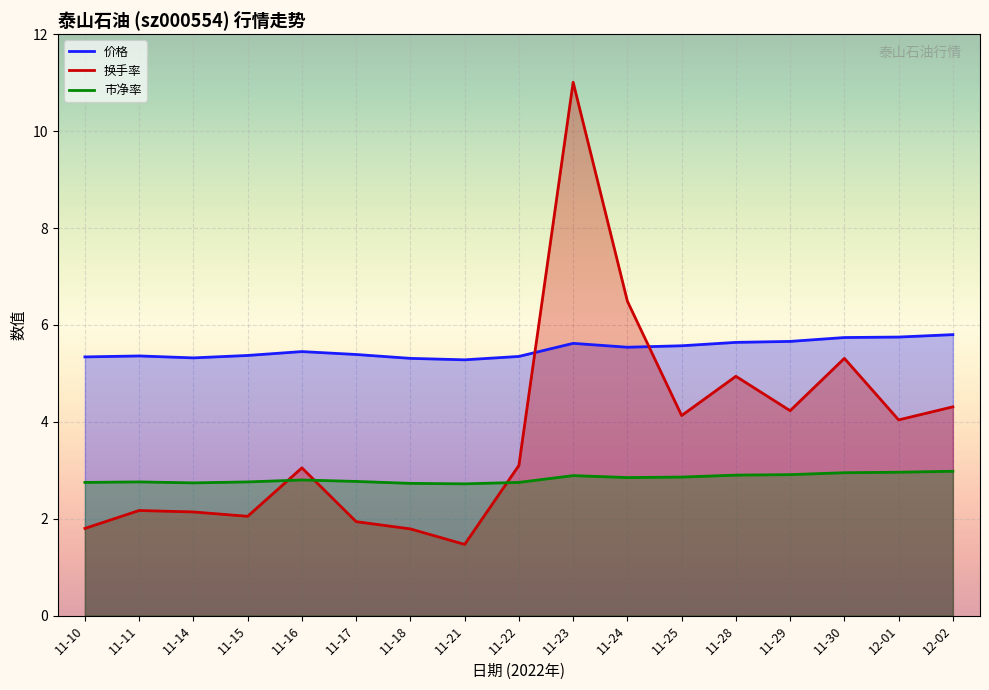

At which category is the sum across all series the highest?

11-23